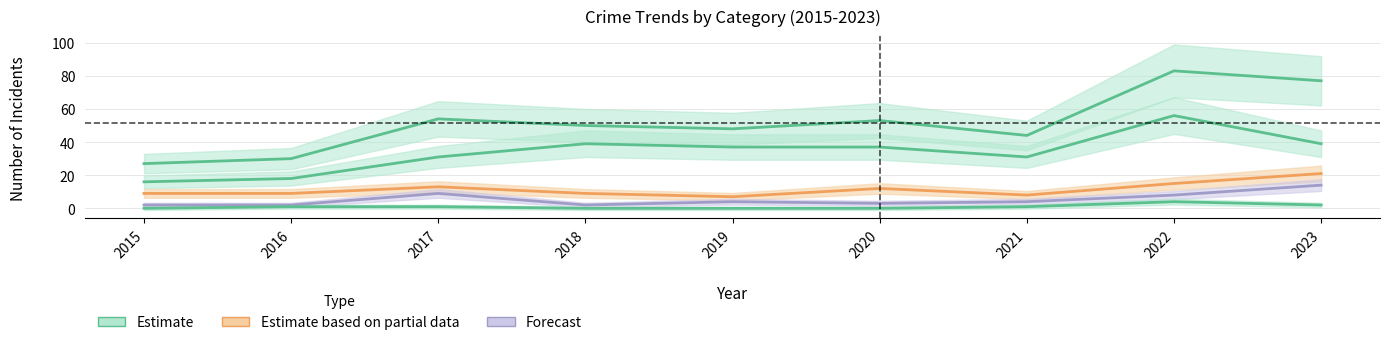

What is the maximum value for Estimate based on partial data?

21